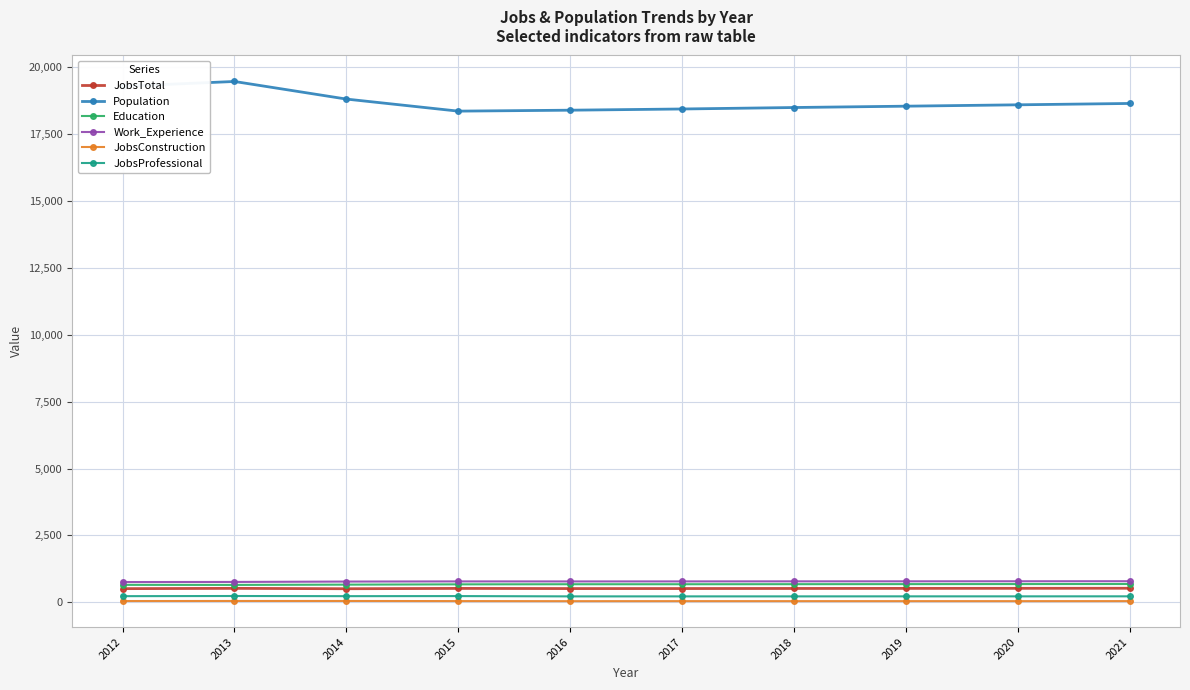

What is the difference between the highest and lowest values at 2019?

18509